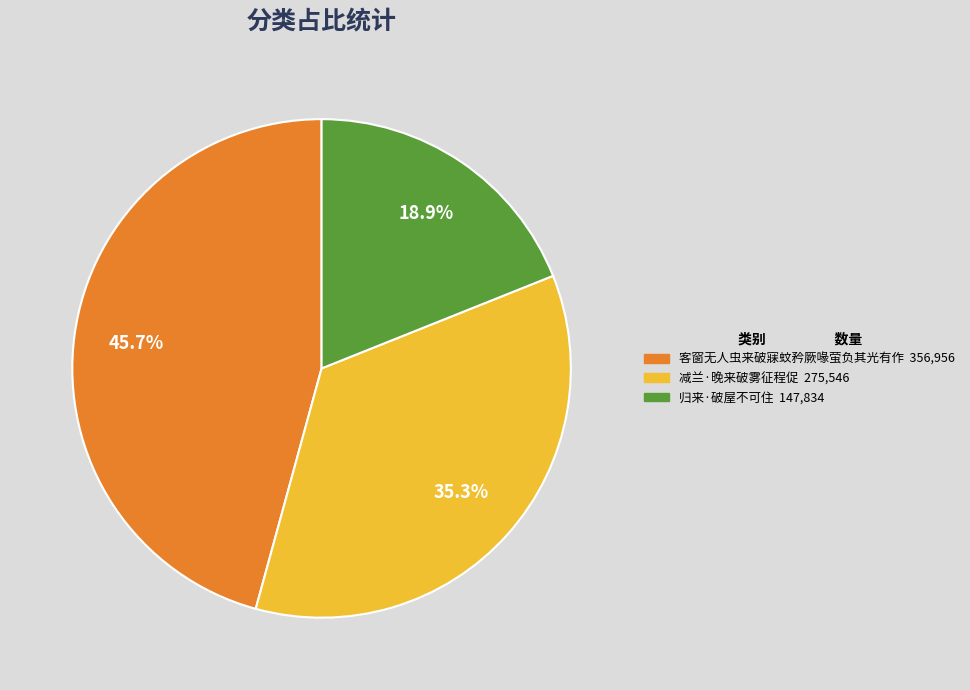

Do 减兰·晚来破雾征程促 and 客窗无人虫来破寐蚊矜厥喙萤负其光有作 together represent more than half of the pie?

Yes